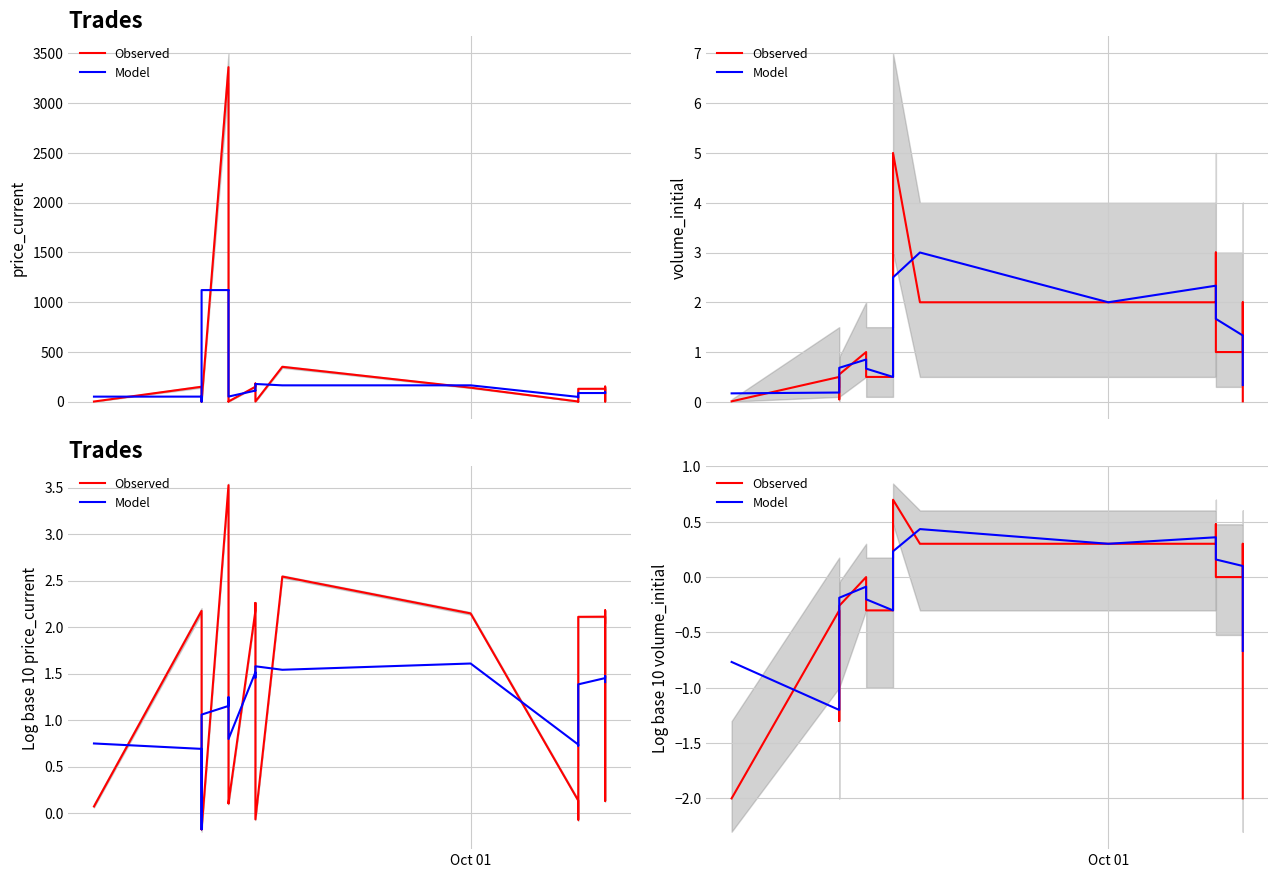

Which label corresponds to the smallest value in the chart?

Oct 01